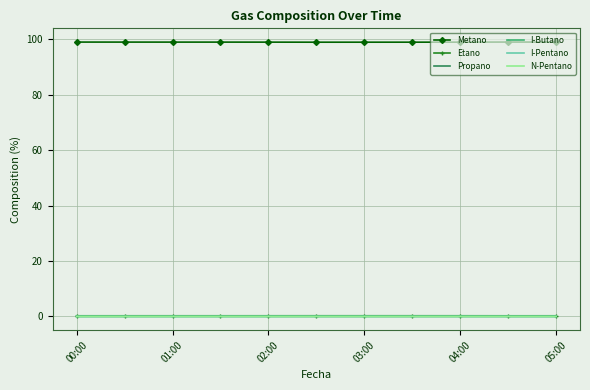

Which series has the largest total across all categories?

Metano